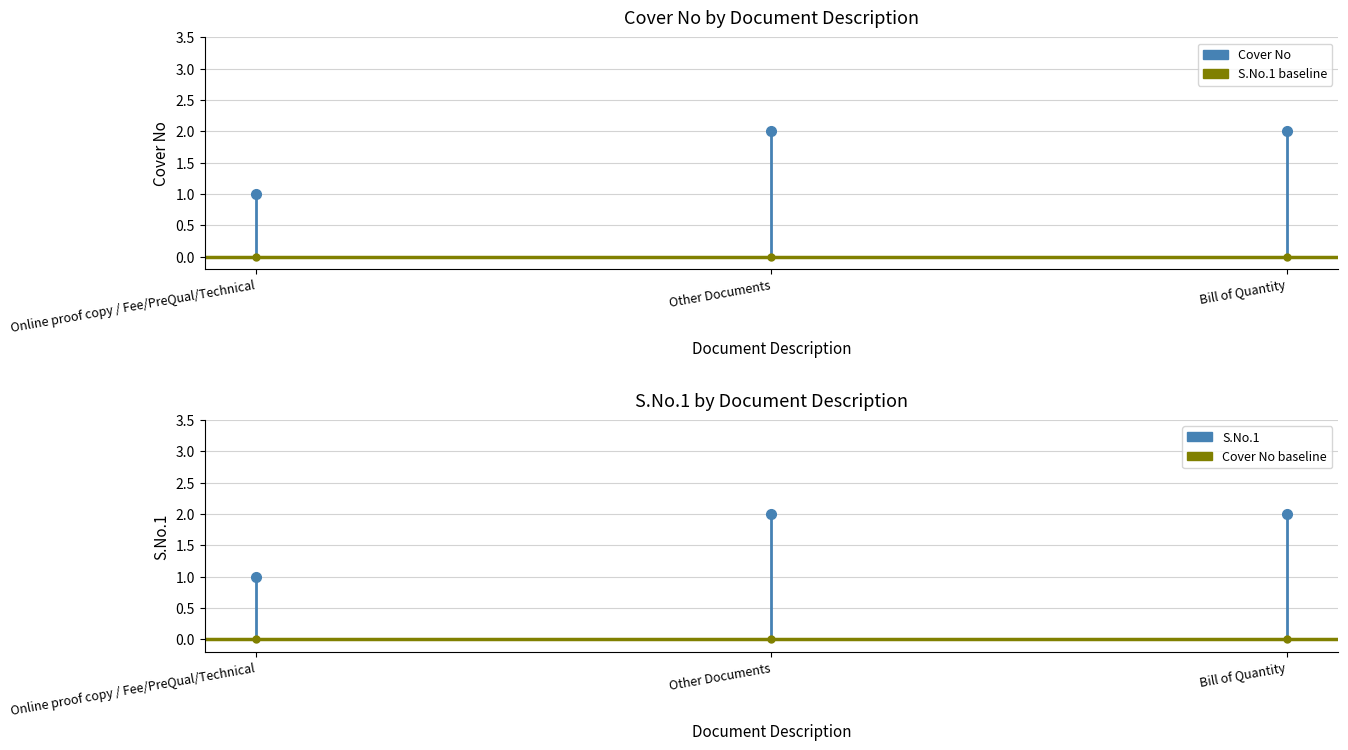

What is the lowest value of the S.No.1 series?

1